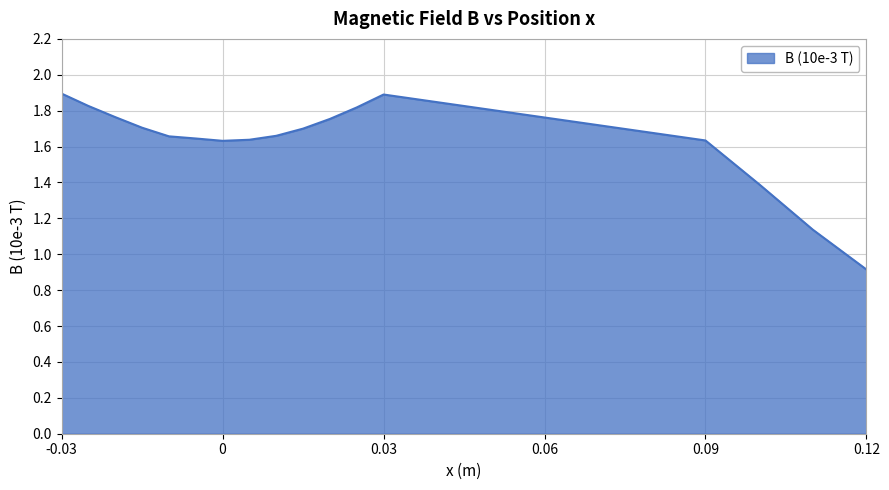

What is the minimum value shown in the chart?

0.9